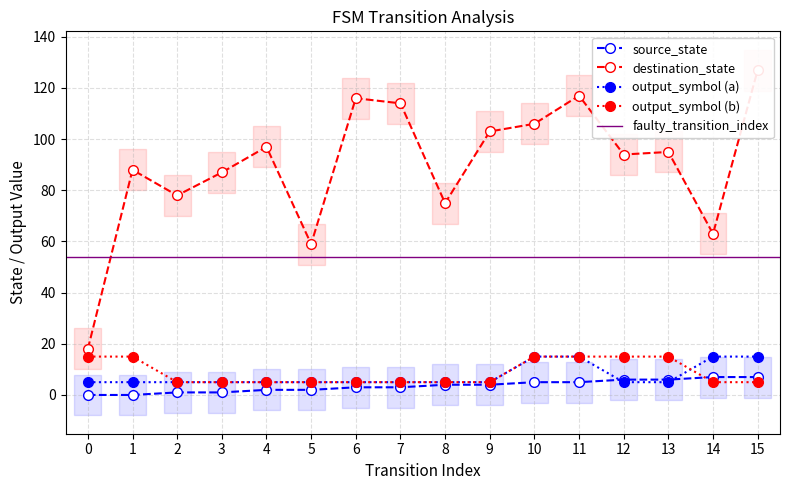

What is the value of the output_symbol (b) point at the 8th from the left?

5